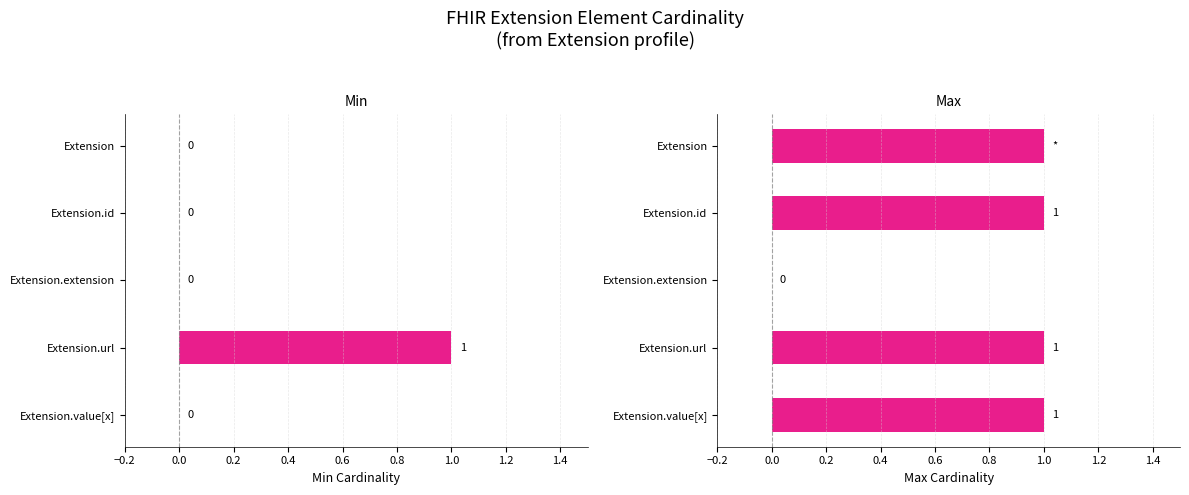

How many groups of bars are there?

5